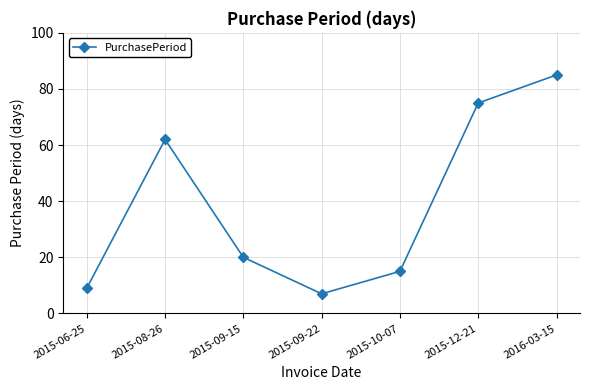

Rank the categories by value from lowest to highest.

2015-09-22, 2015-06-25, 2015-10-07, 2015-09-15, 2015-08-26, 2015-12-21, 2016-03-15